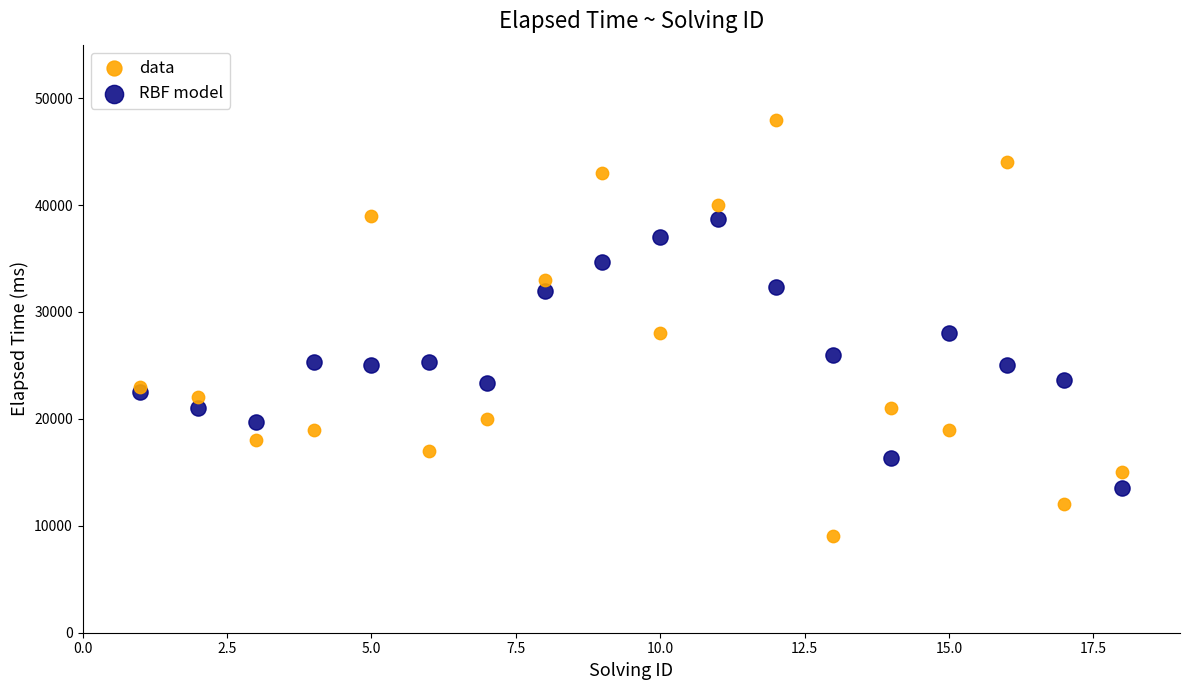

What are all the series names shown in the legend?

data, RBF model